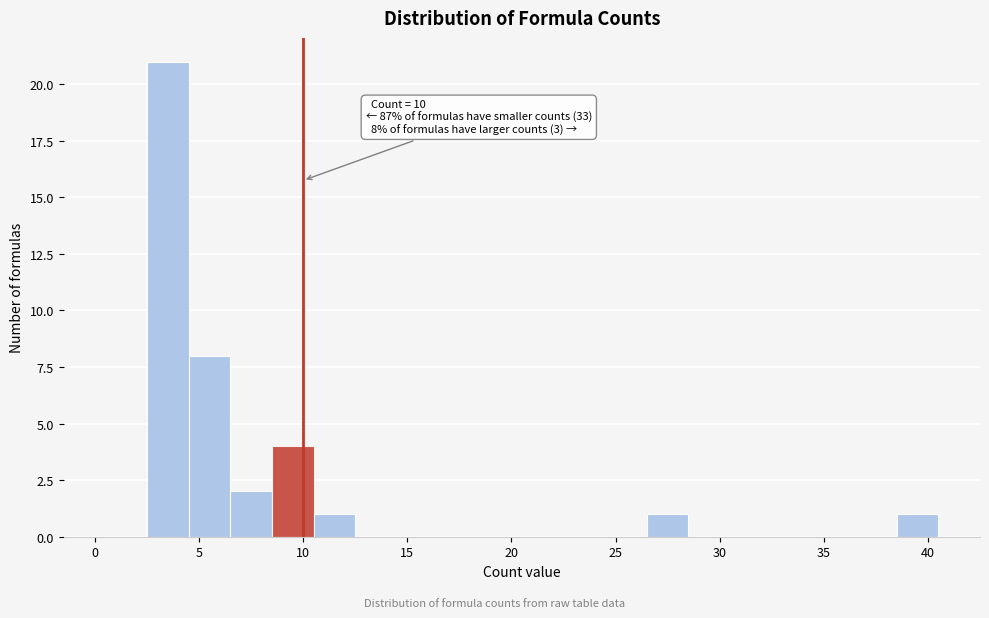

Which range on the x-axis has the tallest bar?

2.5 to 4.5